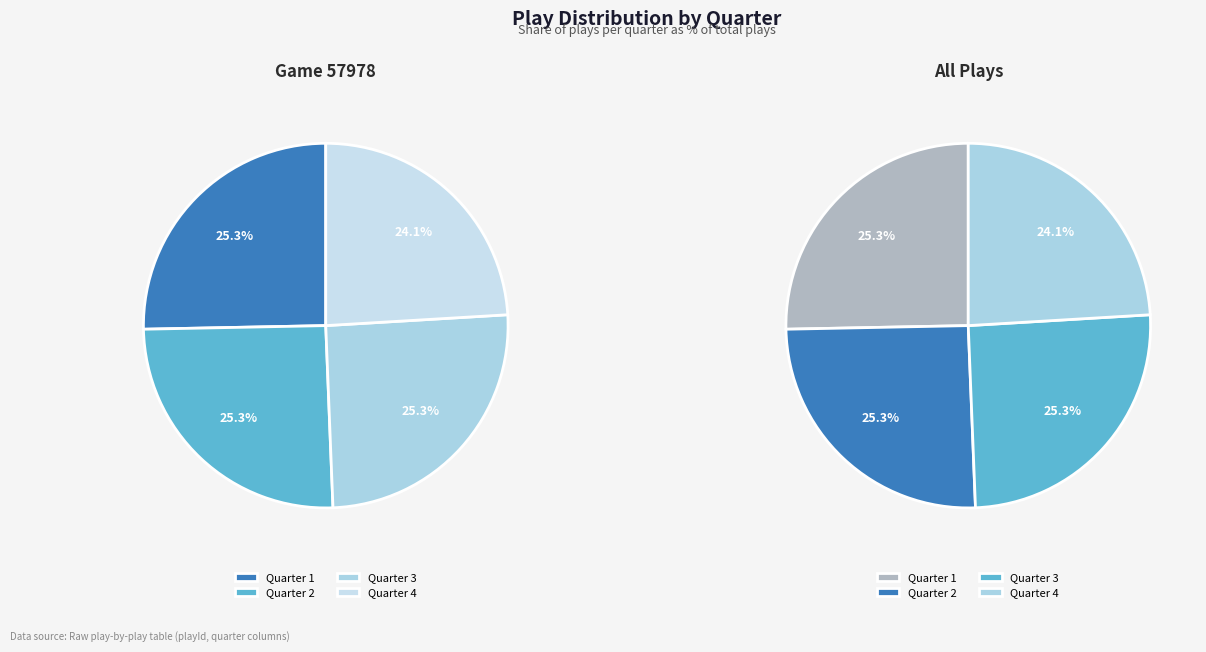

To the nearest percent, what portion does Quarter 3 represent?

25%